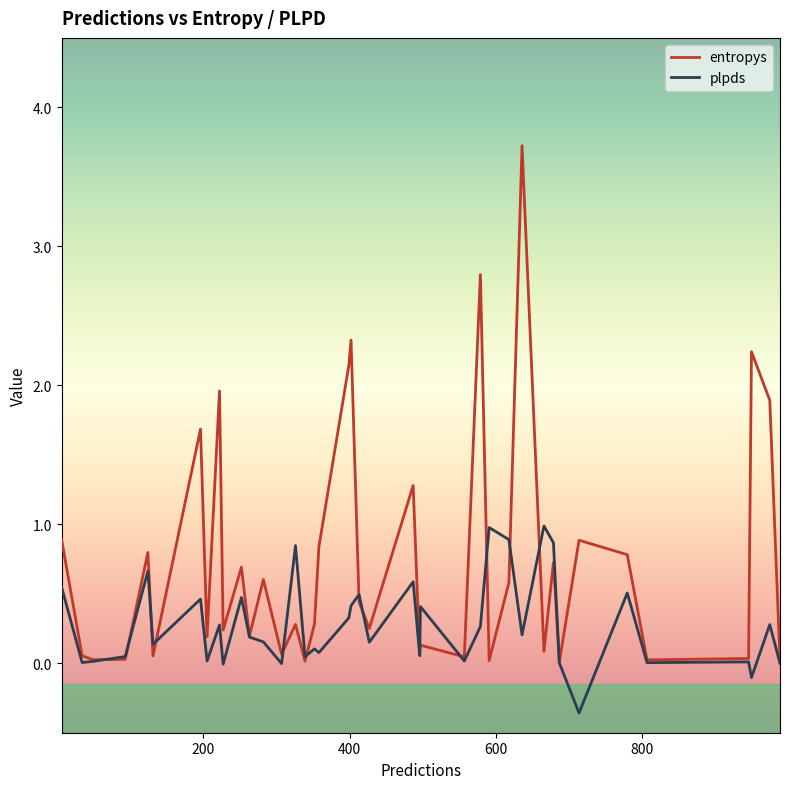

Which series has the largest range (max minus min)?

entropys